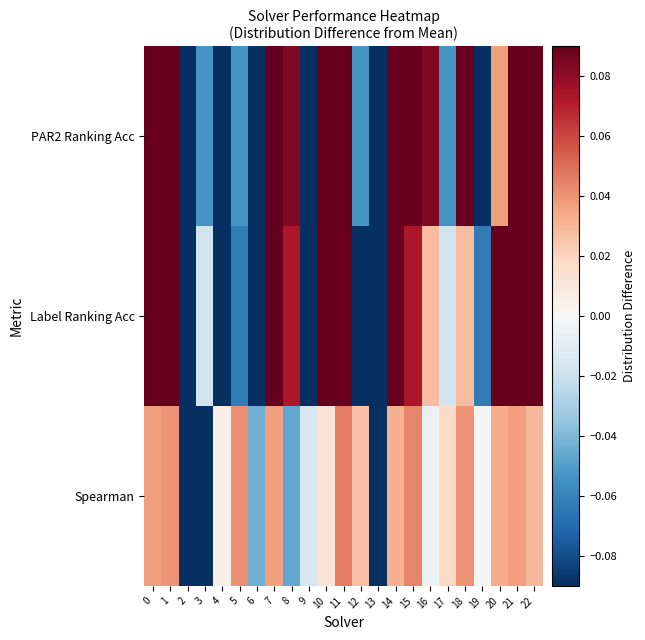

Which has a higher value, 9 or 6?

9